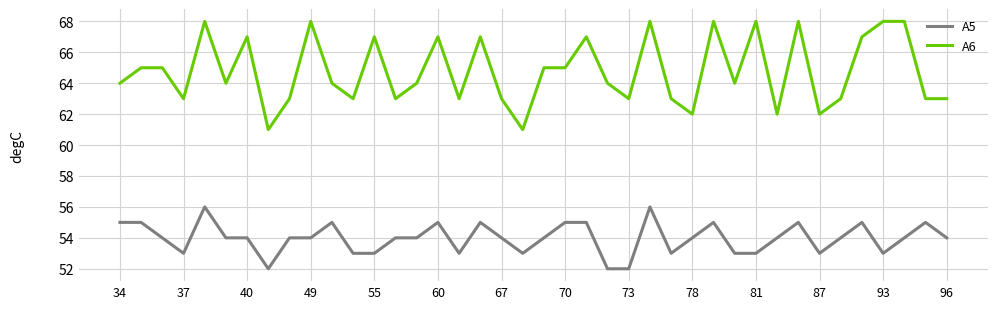

What is the minimum value for A5?

52